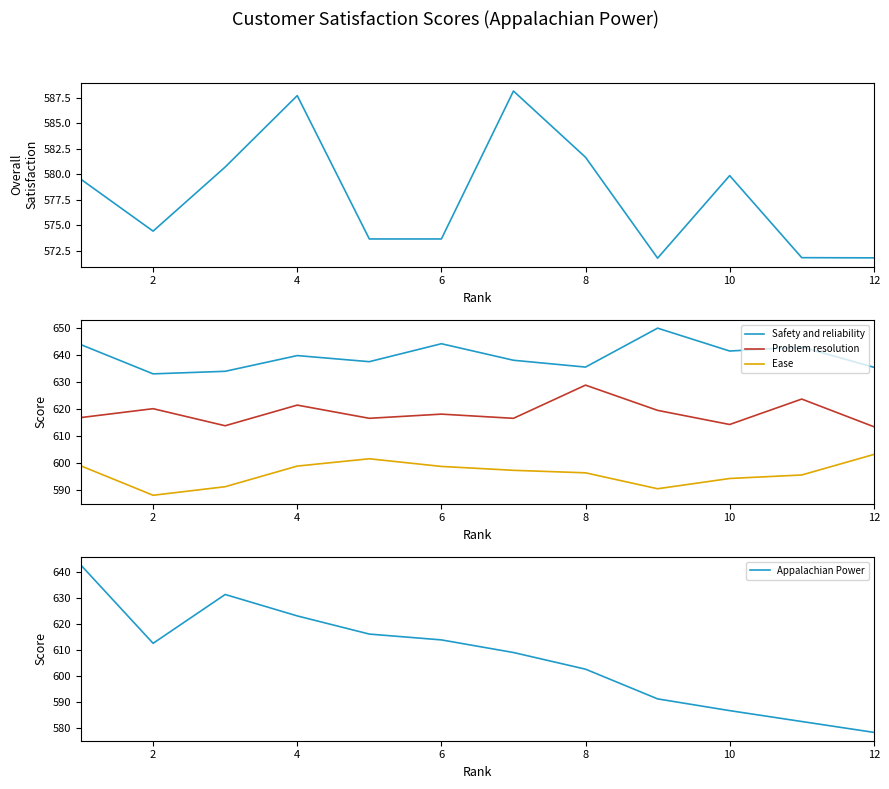

Does the chart display data point markers on the line(s)?

No